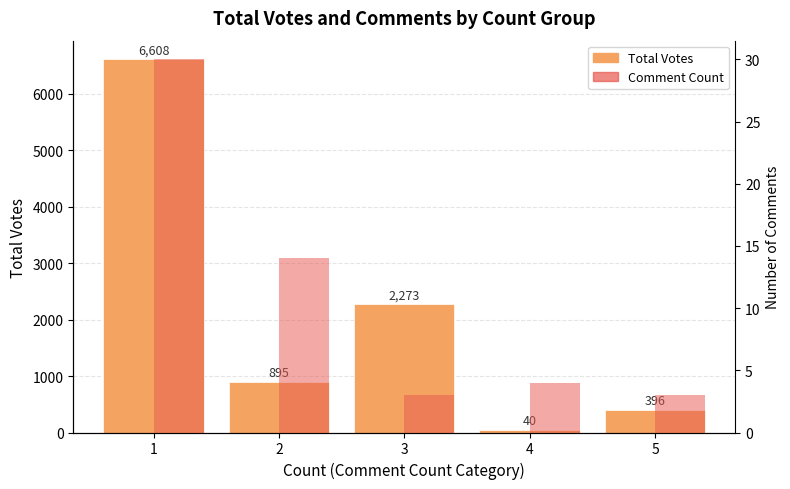

Which has a higher value, 1 or 4?

1